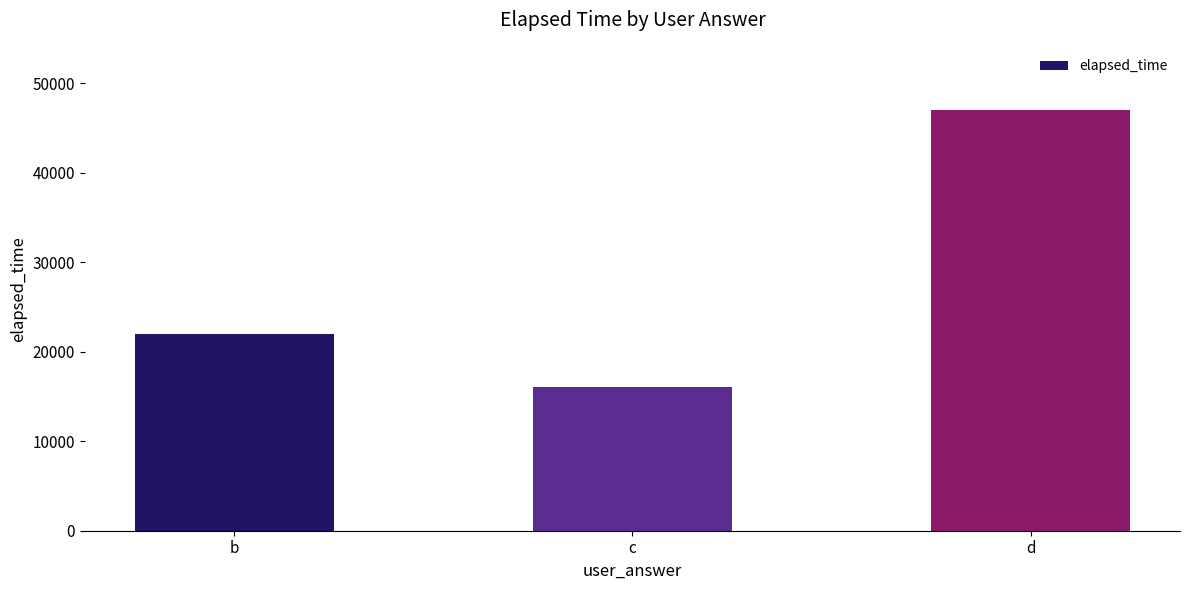

What is the smallest value displayed?

16000